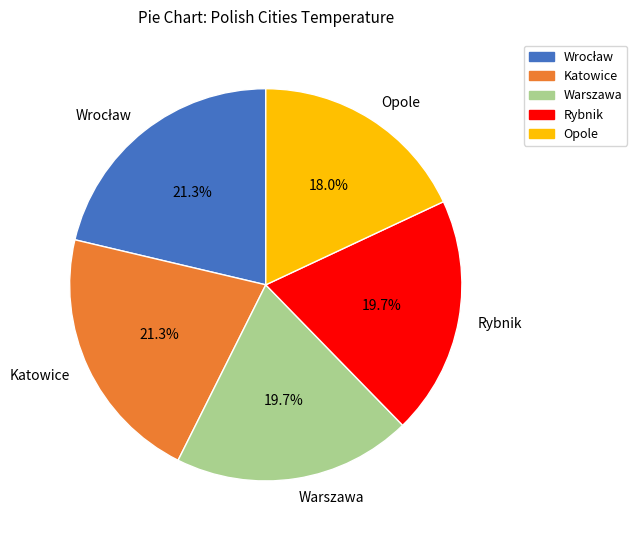

Is it true that Rybnik is 20% of the pie?

True